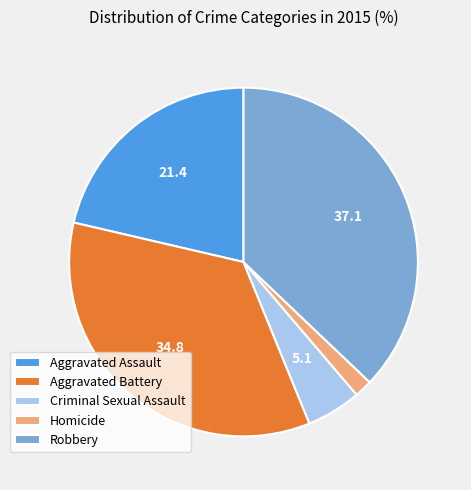

Approximately how many times larger is the value at Aggravated Battery compared to Aggravated Assault?

1.6